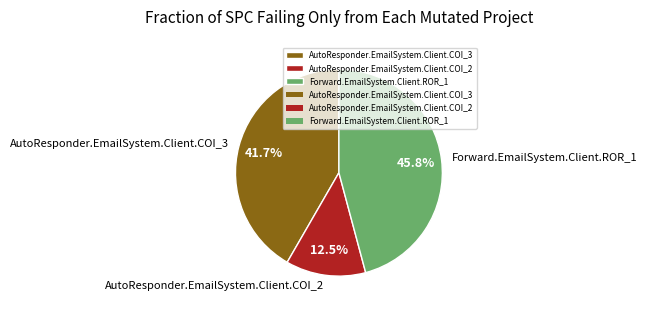

Between AutoResponder.EmailSystem.Client.COI_3 and AutoResponder.EmailSystem.Client.COI_2, which is larger?

AutoResponder.EmailSystem.Client.COI_3